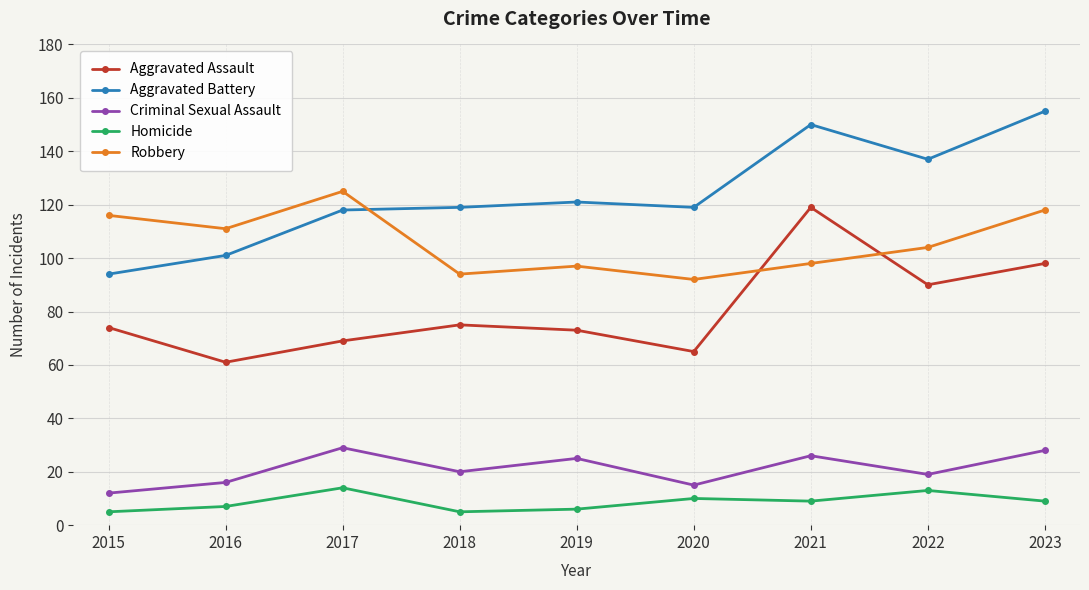

True or false: Robbery and Homicide cross at least once.

False